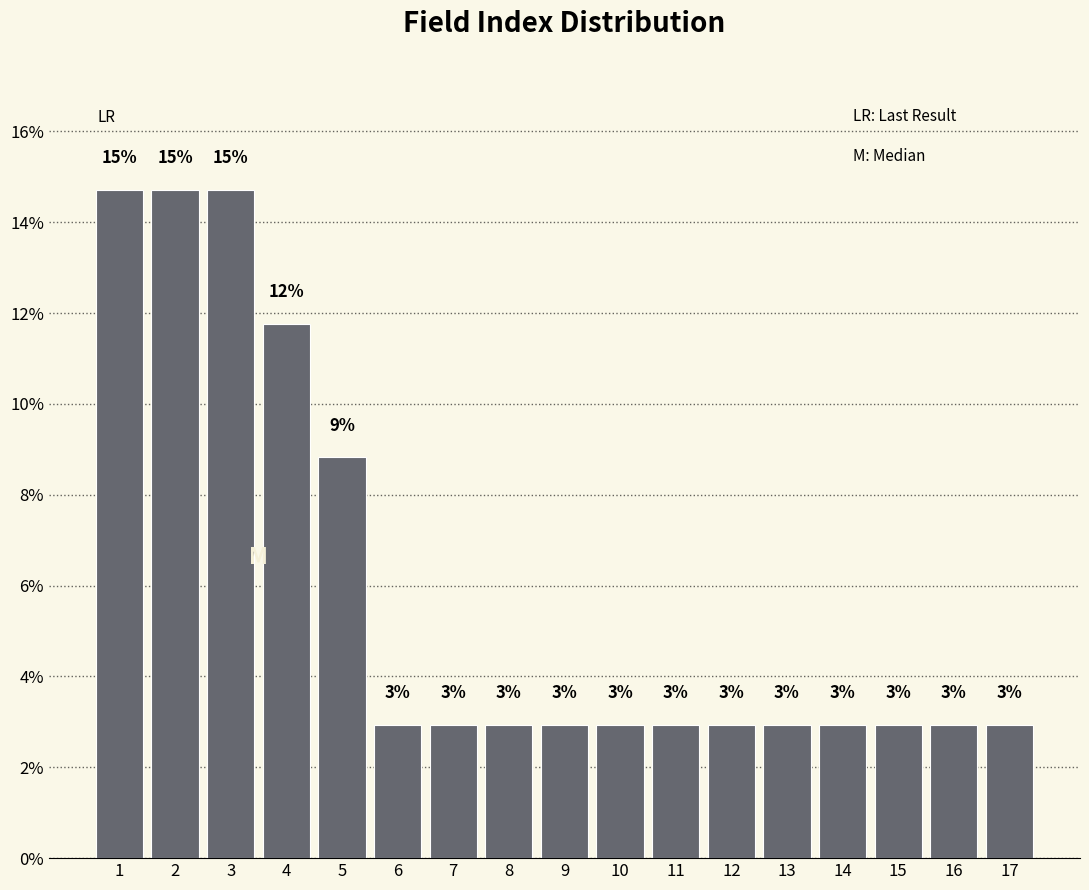

How many bars are there in total?

17